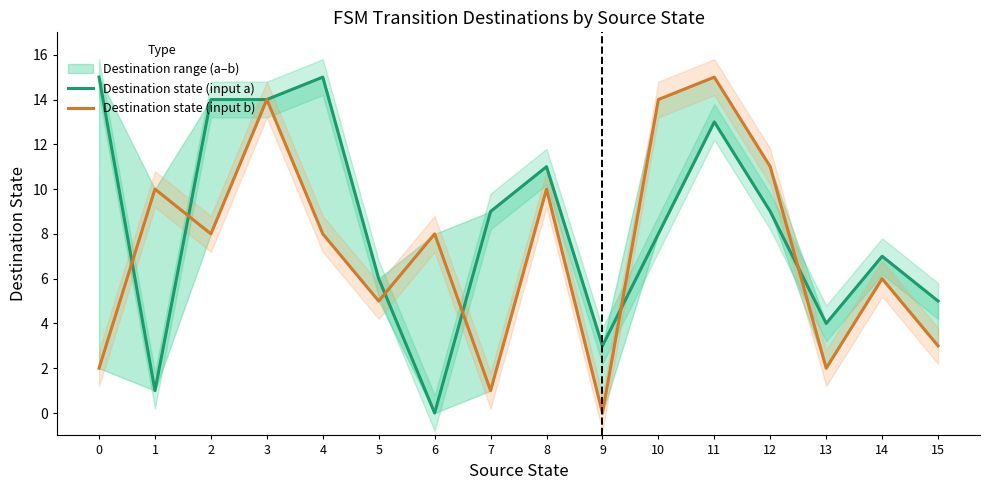

How many data points in Destination state (input a) are above 9?

6